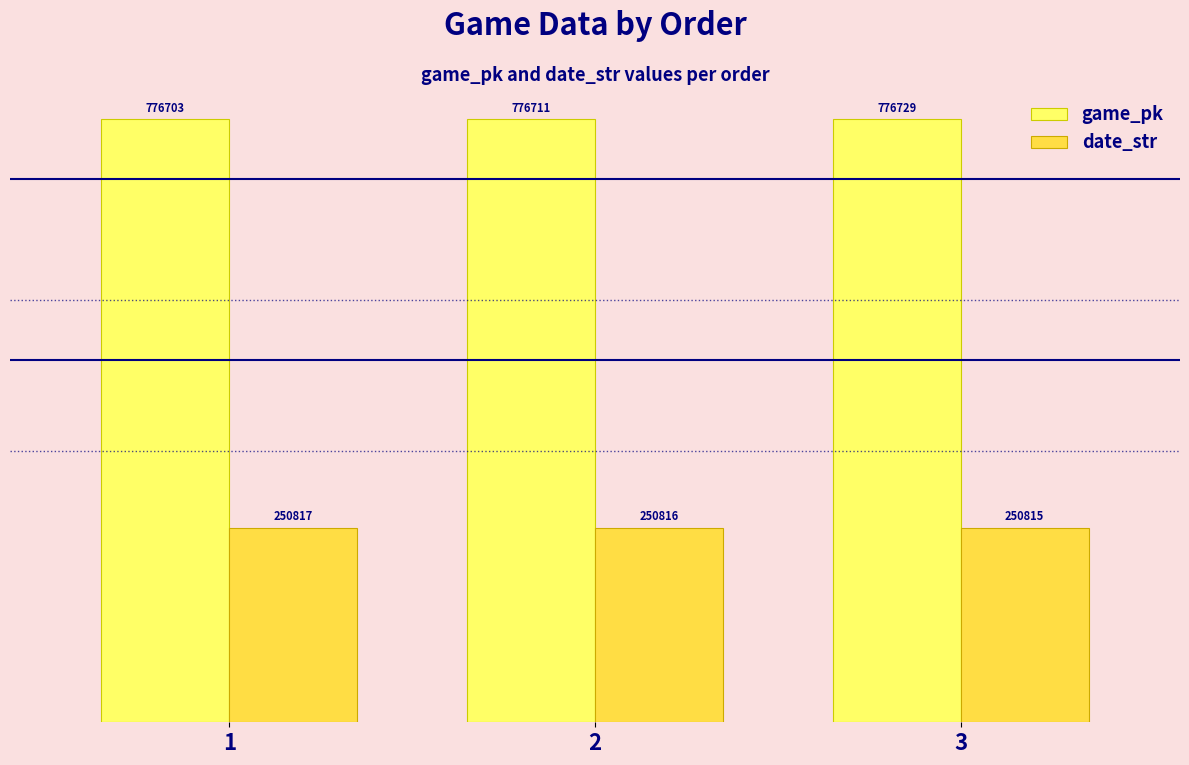

What value does the date_str series have at 1?

250817